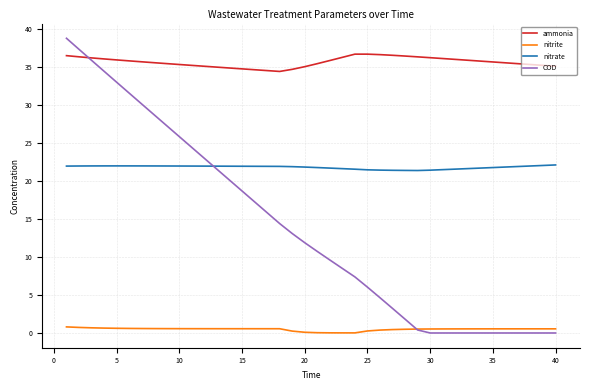

True or false: nitrate and ammonia intersect in this chart.

False